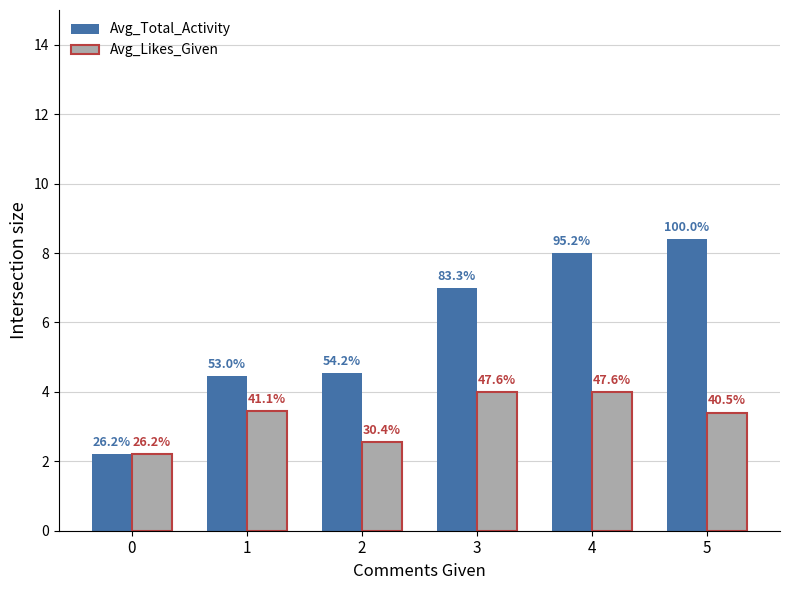

Reading right to left, list all the values displayed in this chart.

Avg_Total_Activity: 5=8.4	4=8.0	3=7.0	2=4.5	1=4.5	0=2.2
Avg_Likes_Given: 5=3.4	4=4.0	3=4.0	2=2.5	1=3.5	0=2.2